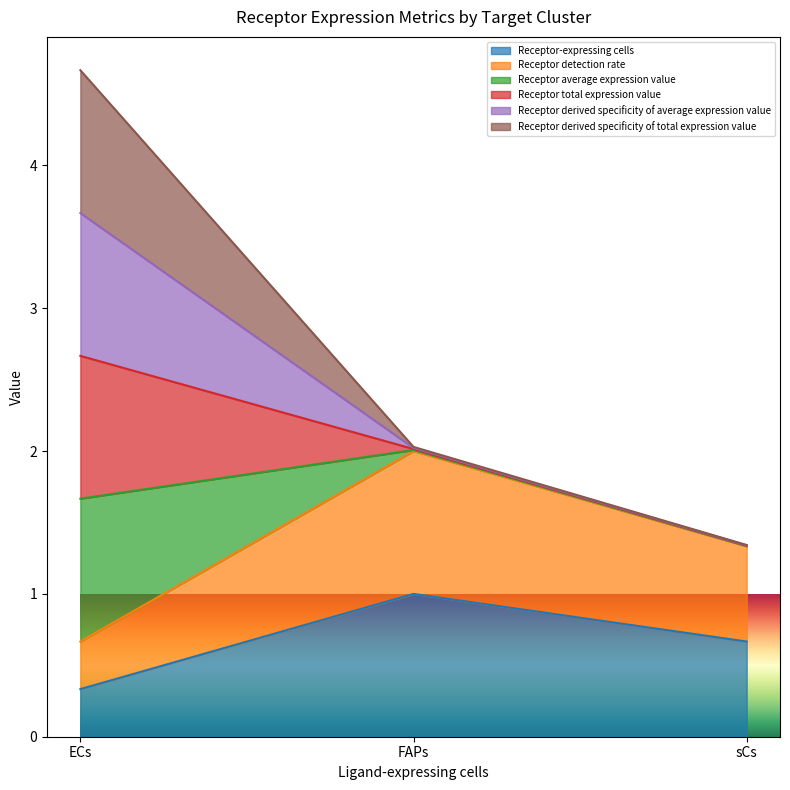

How many data points does each series have?

3